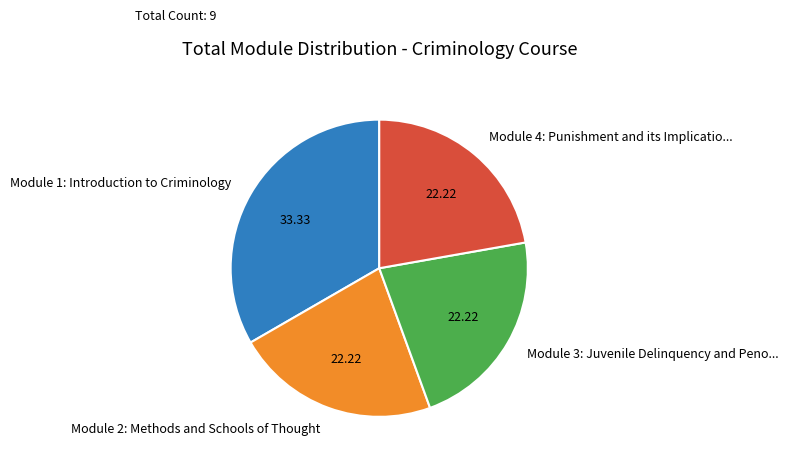

Approximately how many times larger is the value at Module 2: Methods and Schools of Thought compared to Module 4: Punishment and its Implicatio...?

1.0